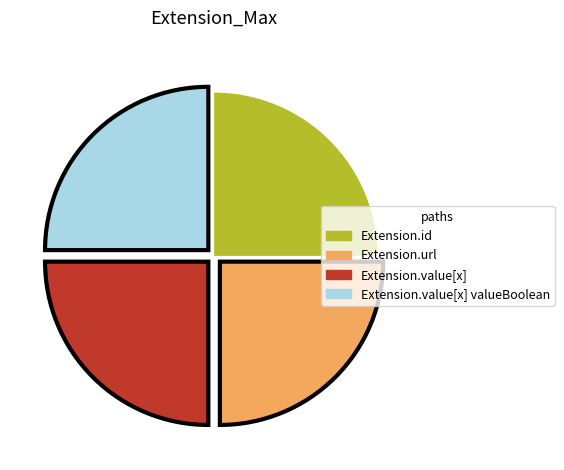

Does any single category account for the majority?

No